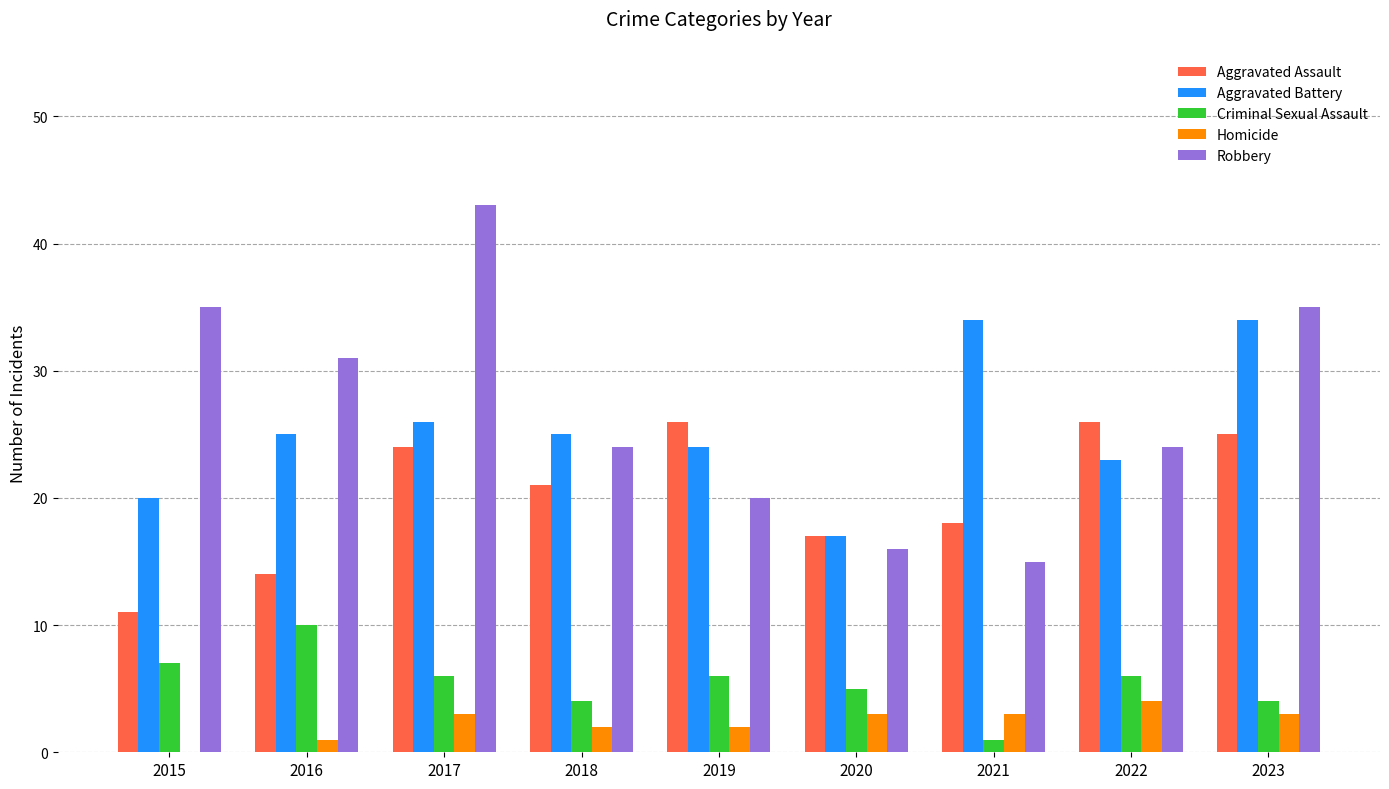

What is the greatest value displayed?

43